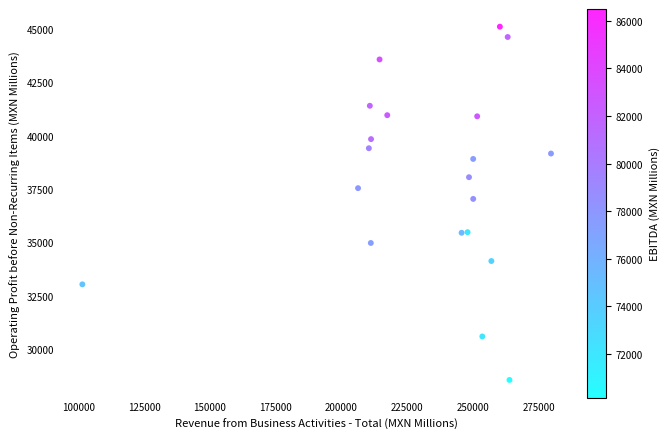

What is the range of X values (max minus min)?

178179.6